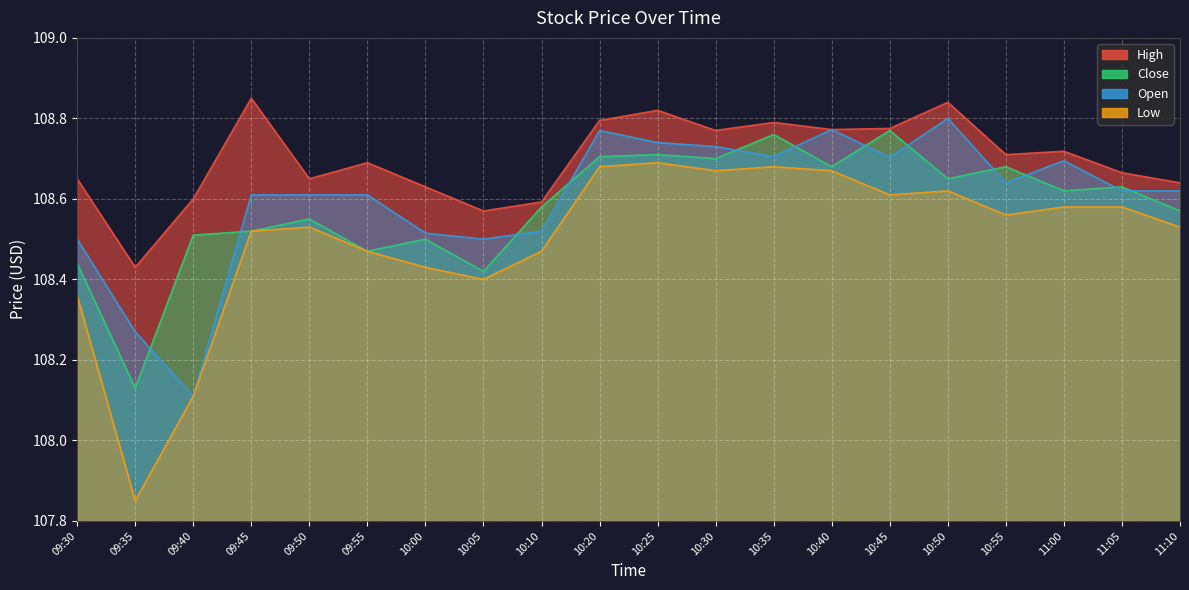

Which category has the lowest value in the Close series?

09:35